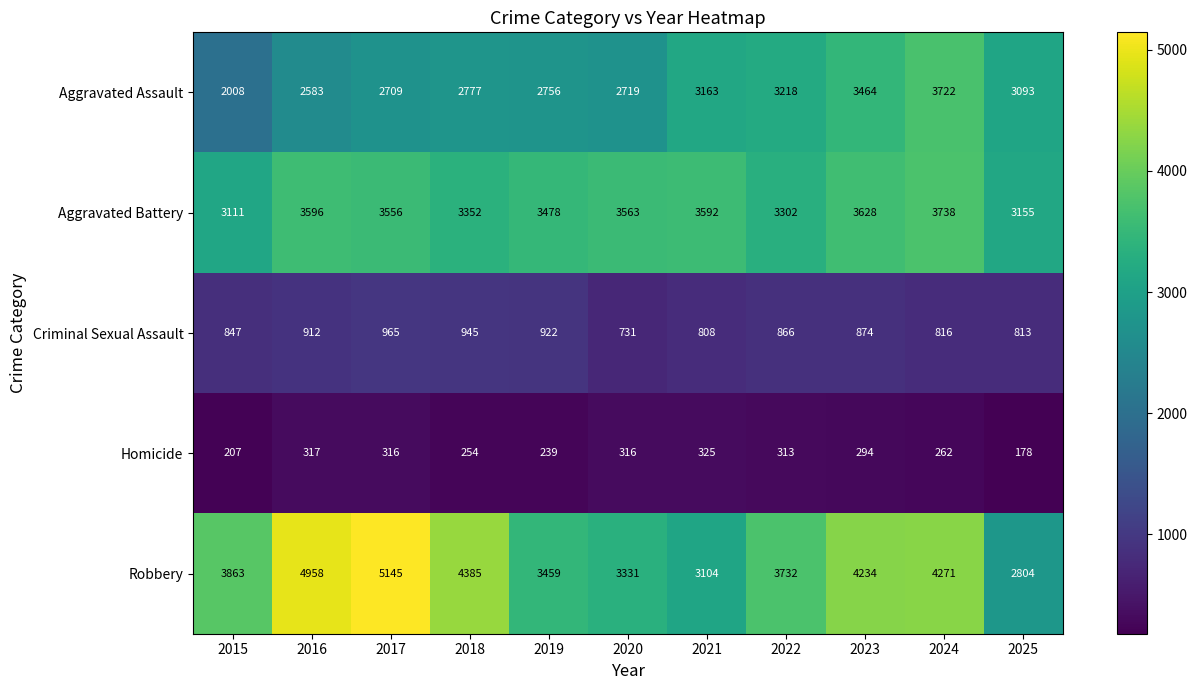

How many data points in Aggravated Battery are less than 3556?

5